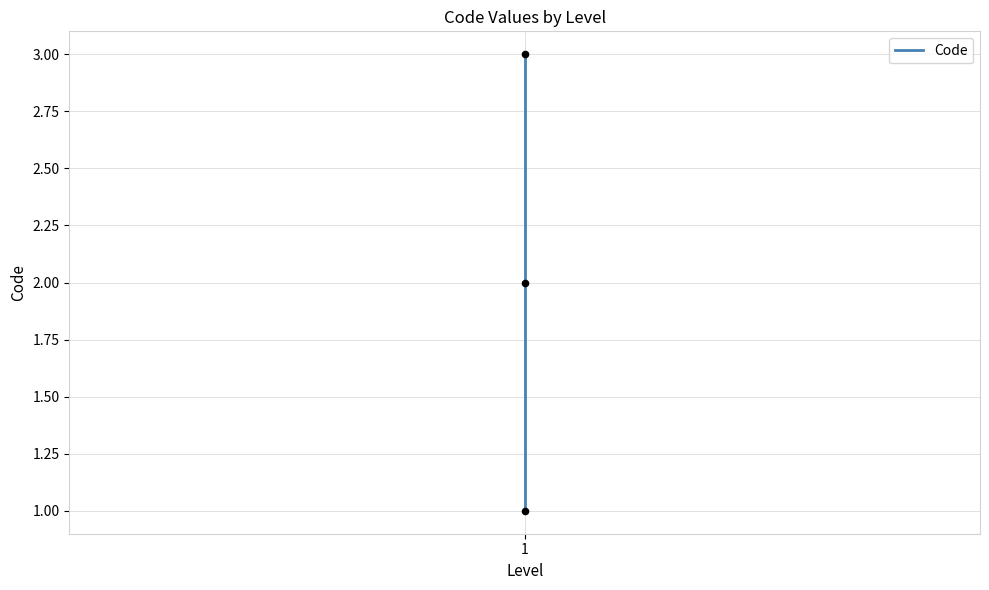

What is the change in value from 1 to 2?

+1